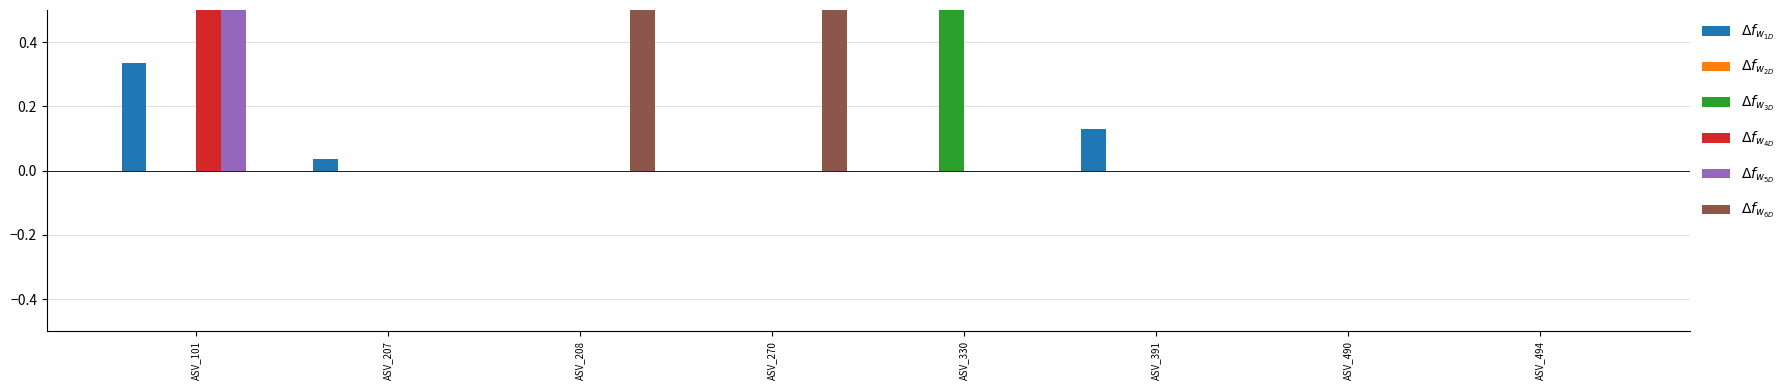

How many distinct data groups are displayed?

5